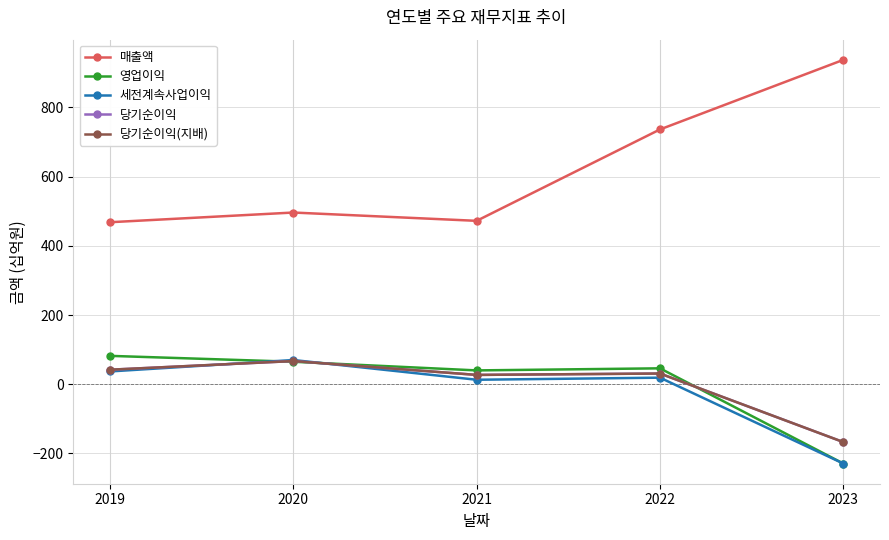

True or false: 매출액 has a value of 496 at 2020.

True